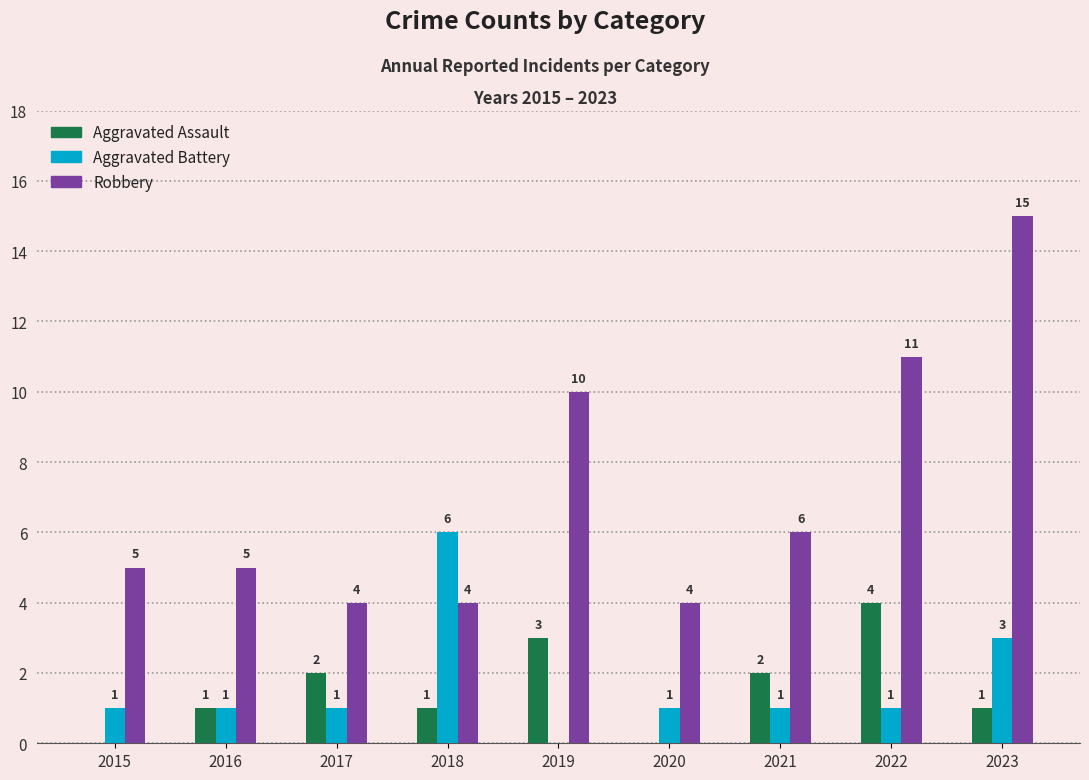

What is the sum of the Aggravated Assault values at 2019 and 2016?

4